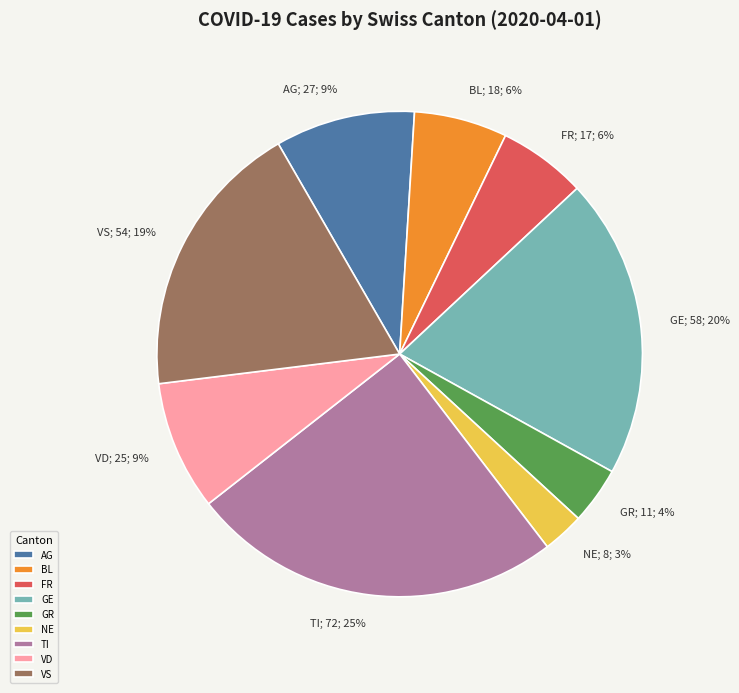

To the nearest percent, what is the difference between the NE and GE slice percentages?

17%